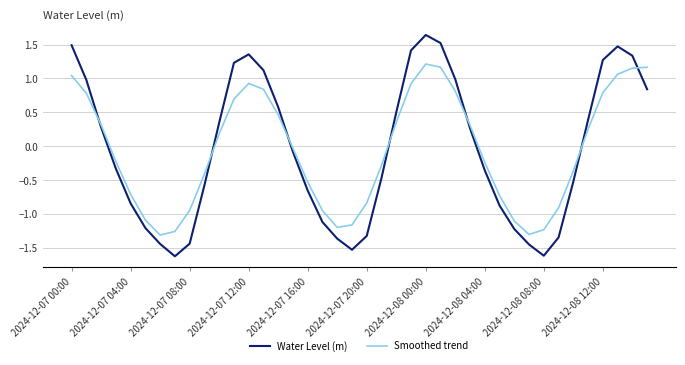

List the series in order of their peak value, highest first.

Water Level (m), Smoothed trend